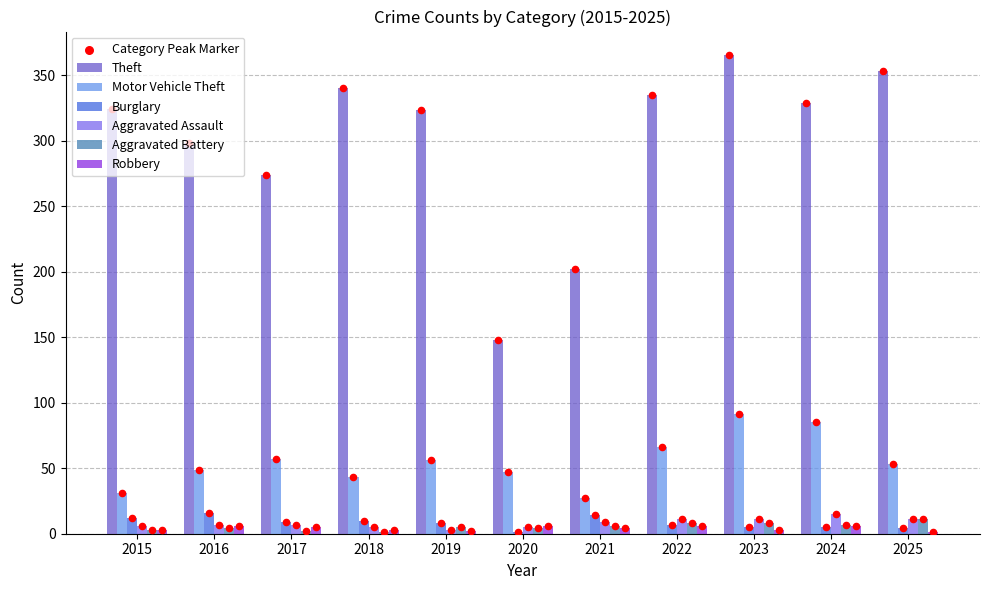

Which series reaches the minimum Y coordinate?

Burglary